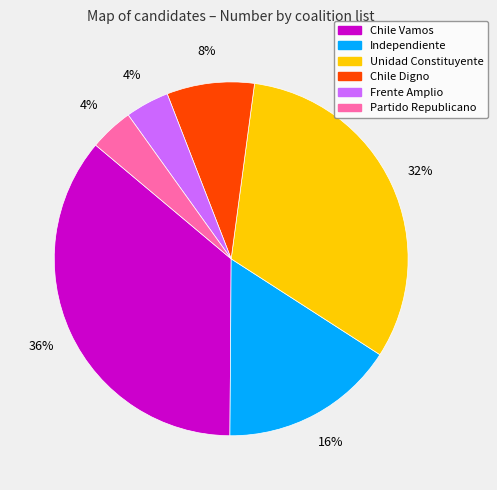

To the nearest percent, what is the combined percentage of Chile Vamos and Unidad Constituyente?

68%